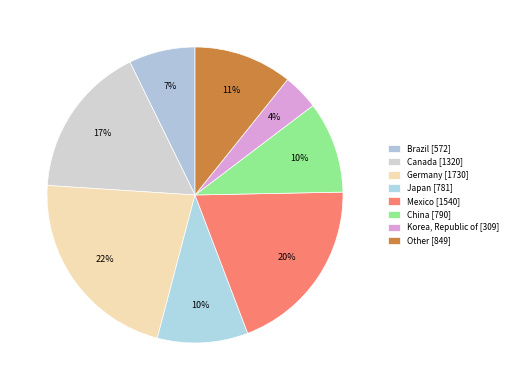

How many slices are in this pie chart?

8